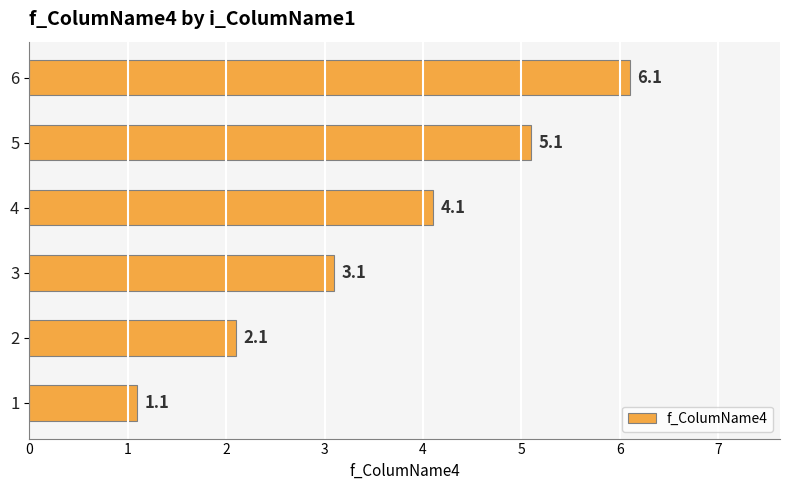

What is the difference between the values at 5 and 1?

4.0